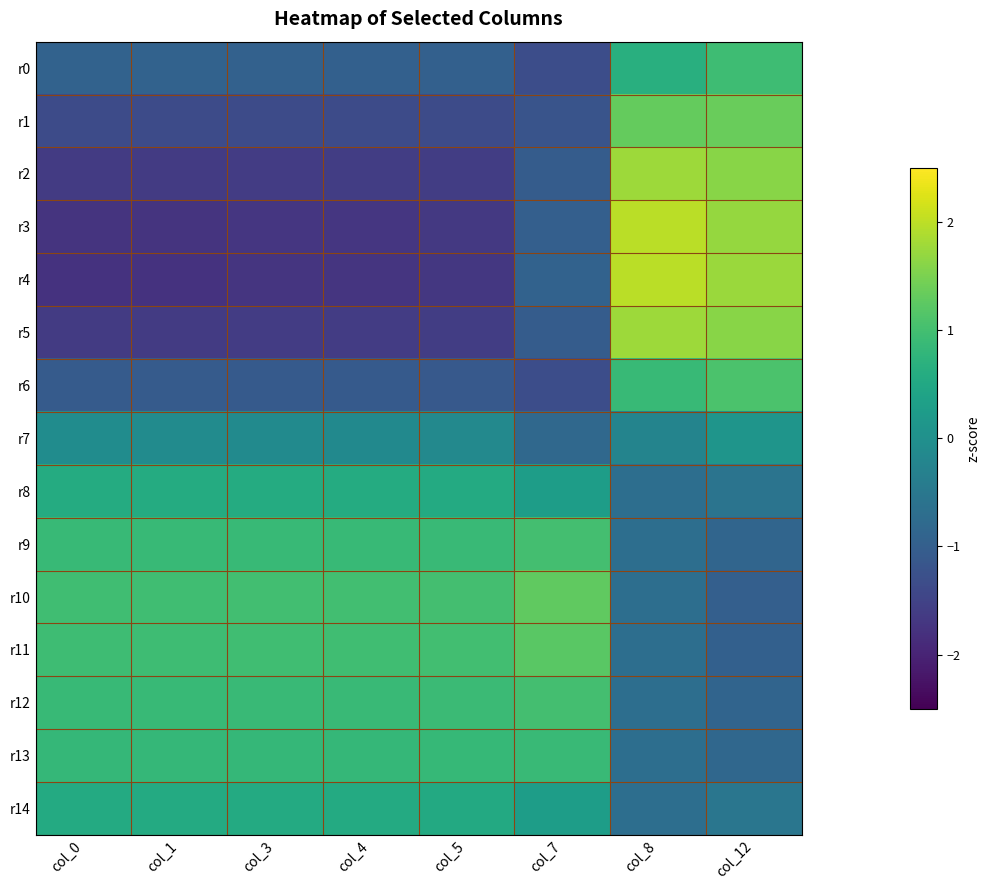

At col_7, list the series in order from smallest to largest.

r0, r6, r1, r2, r5, r3, r4, r7, r8, r14, r13, r9, r12, r11, r10